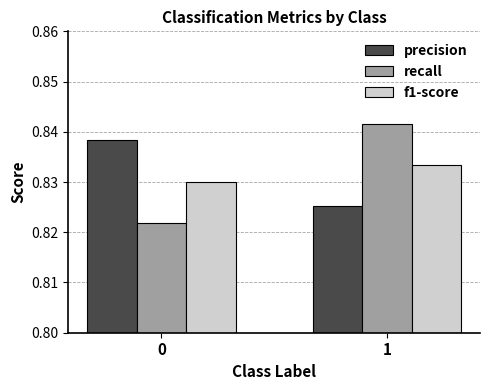

List the series in order of their peak value, highest first.

recall, precision, f1-score